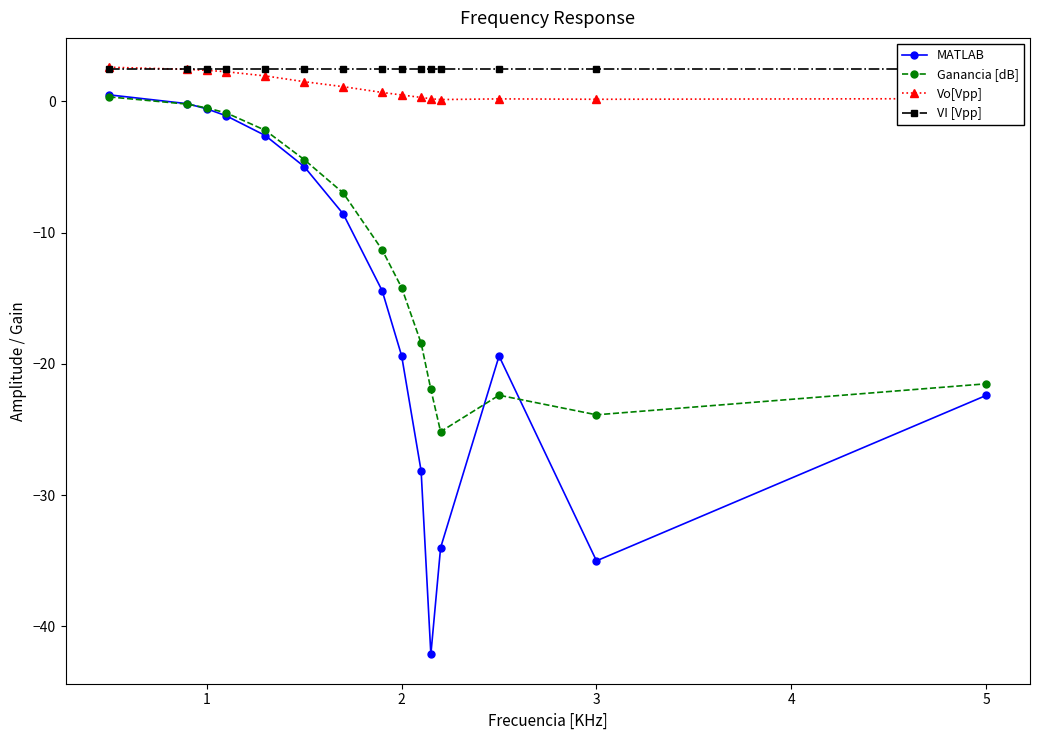

True or false: Vo[Vpp] and MATLAB cross at least once.

False